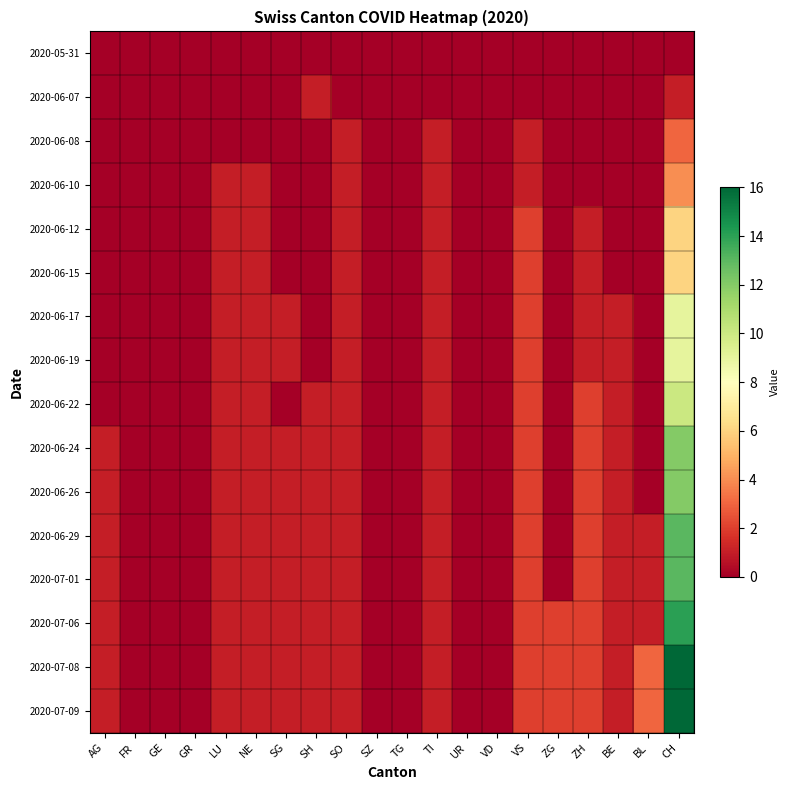

Rank the series by their maximum value, from highest to lowest.

2020-07-08, 2020-07-09, 2020-07-06, 2020-06-29, 2020-07-01, 2020-06-24, 2020-06-26, 2020-06-22, 2020-06-17, 2020-06-19, 2020-06-12, 2020-06-15, 2020-06-10, 2020-06-08, 2020-06-07, 2020-05-31